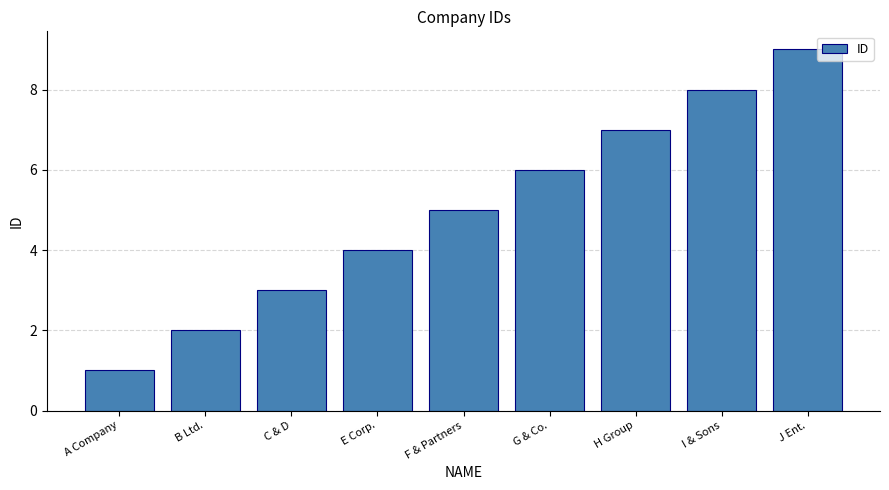

What is the difference between the maximum and second lowest values?

7